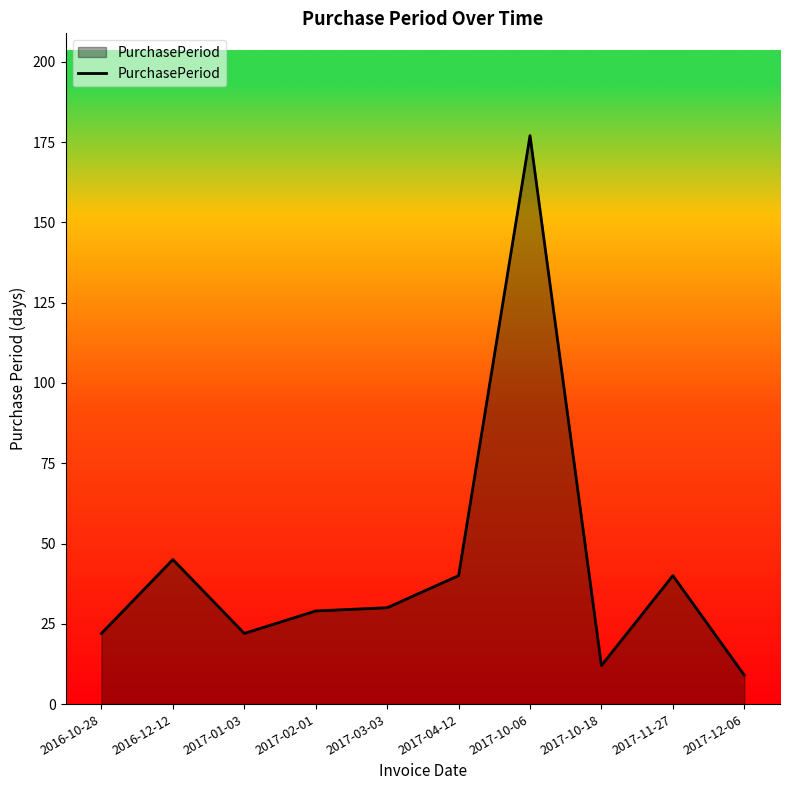

Which has a higher value, 2016-12-12 or 2017-11-27?

2016-12-12